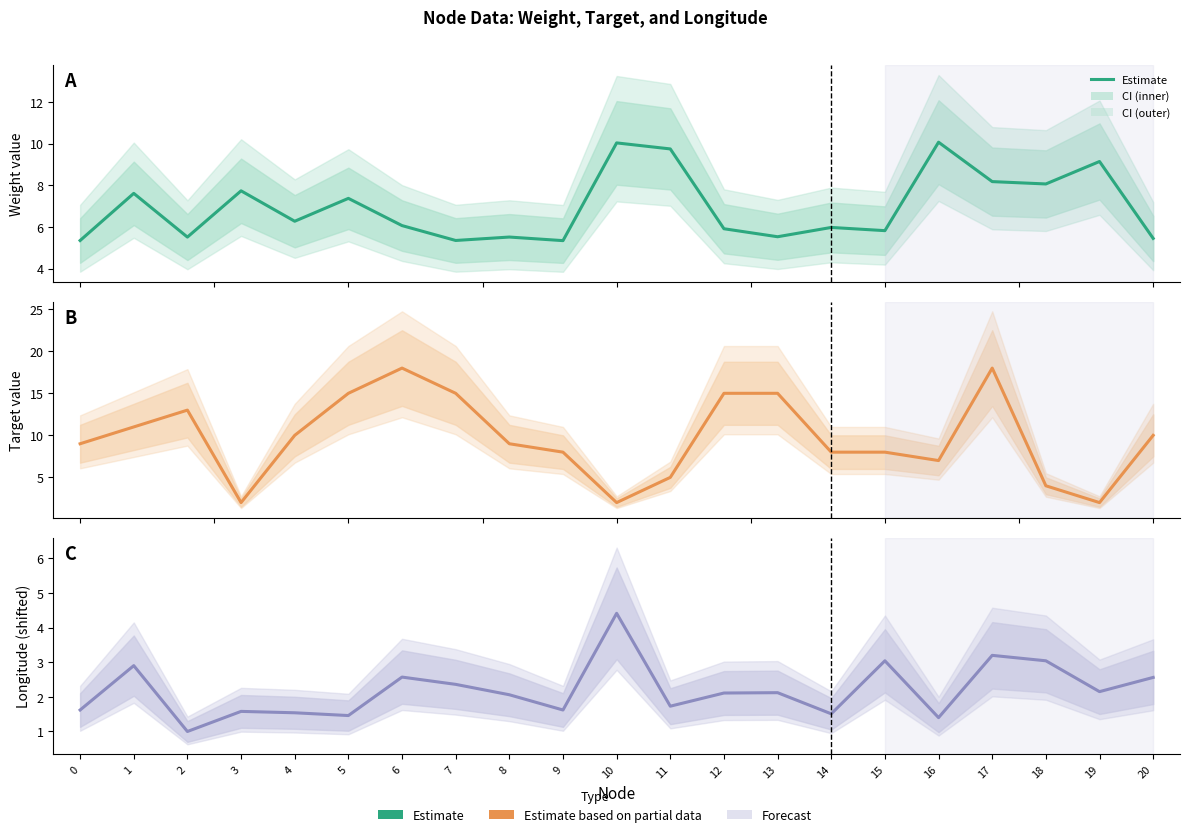

Reading right to left, list all the values displayed in this chart.

Weight (×100): 20=5.4	19=9.1	18=8.1	17=8.2	16=10.1	15=5.8	14=6.0	13=5.5	12=5.9	11=9.7	10=10.0	9=5.3	8=5.5	7=5.3	6=6.1	5=7.4	4=6.3	3=7.7	2=5.5	1=7.6	0=5.3
Target: 20=10.0	19=2.0	18=4.0	17=18.0	16=7.0	15=8.0	14=8.0	13=15.0	12=15.0	11=5.0	10=2.0	9=8.0	8=9.0	7=15.0	6=18.0	5=15.0	4=10.0	3=2.0	2=13.0	1=11.0	0=9.0
Longitude (shifted): 20=2.6	19=2.2	18=3.0	17=3.2	16=1.4	15=3.0	14=1.5	13=2.1	12=2.1	11=1.7	10=4.4	9=1.6	8=2.1	7=2.4	6=2.6	5=1.5	4=1.5	3=1.6	2=1.0	1=2.9	0=1.6